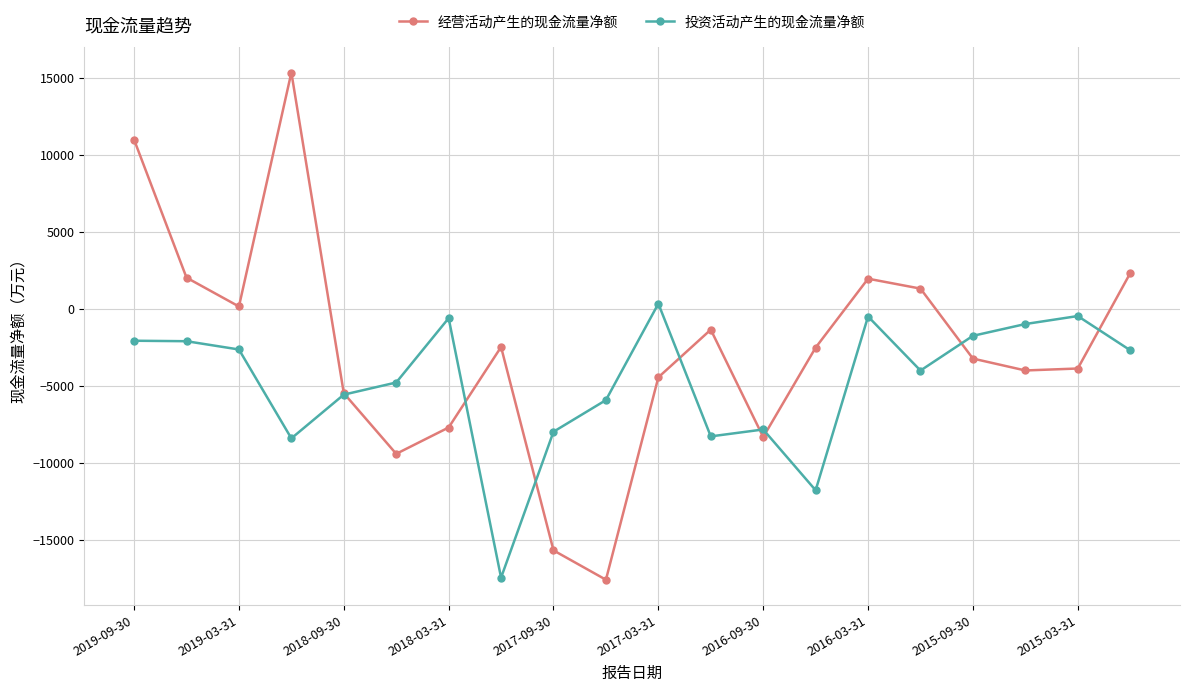

List the series in order of their peak value, lowest first.

投资活动产生的现金流量净额, 经营活动产生的现金流量净额